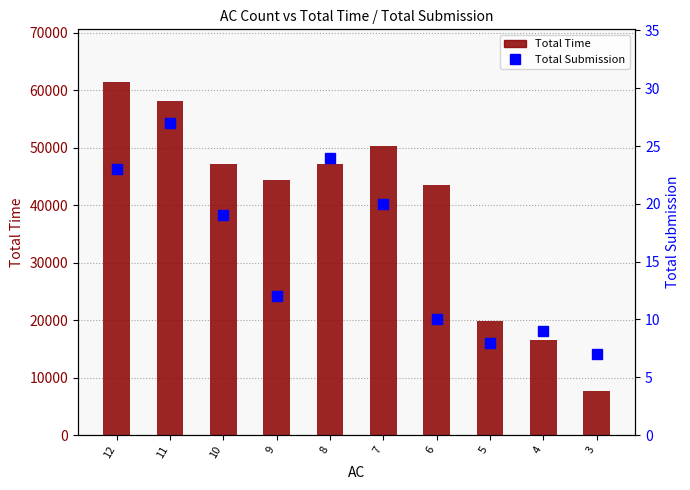

How many data points does each series have?

10